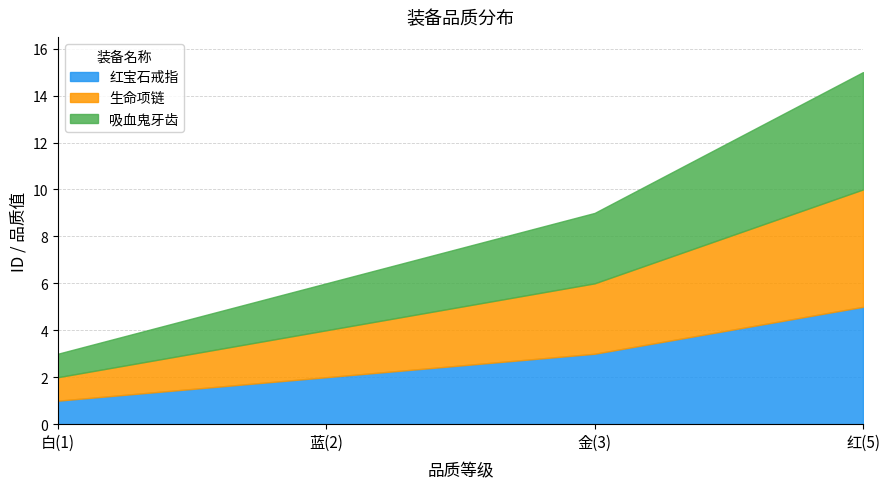

True or false: 吸血鬼牙齿 and 生命项链 intersect in this chart.

False